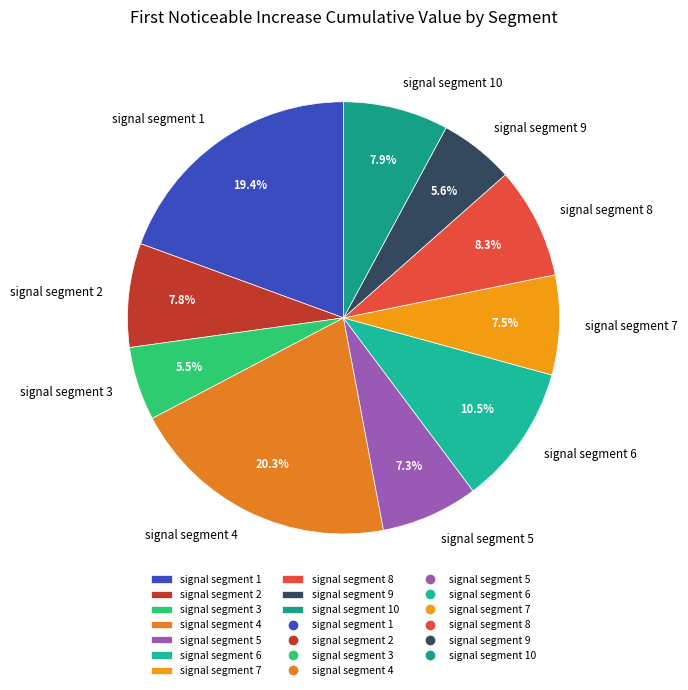

To the nearest percent, what is the difference between the signal segment 6 and signal segment 10 slice percentages?

3%